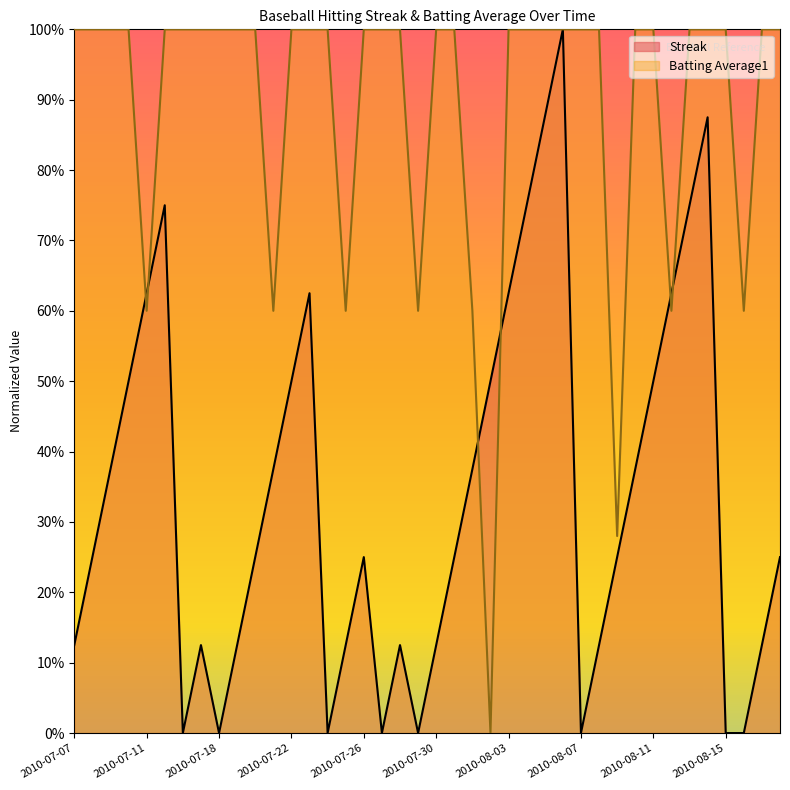

Reading left to right, what are all the values shown in this chart?

Streak: 2010-07-07=0.1	2010-07-08=0.2	2010-07-09=0.4	2010-07-10=0.5	2010-07-11=0.6	2010-07-15=0.8	2010-07-16=0.0	2010-07-17=0.1	2010-07-18=0.0	2010-07-19=0.1	2010-07-20=0.2	2010-07-21=0.4	2010-07-22=0.5	2010-07-23=0.6	2010-07-24=0.0	2010-07-25=0.1	2010-07-26=0.2	2010-07-27=0.0	2010-07-28=0.1	2010-07-29=0.0	2010-07-30=0.1	2010-07-31=0.2	2010-08-01=0.4	2010-08-02=0.5	2010-08-03=0.6	2010-08-04=0.8	2010-08-05=0.9	2010-08-06=1.0	2010-08-07=0.0	2010-08-08=0.1	2010-08-09=0.2	2010-08-10=0.4	2010-08-11=0.5	2010-08-12=0.6	2010-08-13=0.8	2010-08-14=0.9	2010-08-15=0.0	2010-08-16=0.0	2010-08-17=0.1	2010-08-18=0.2
Batting Average1: 2010-07-07=1.0	2010-07-08=1.0	2010-07-09=1.0	2010-07-10=1.0	2010-07-11=0.6	2010-07-15=1.0	2010-07-16=1.0	2010-07-17=1.0	2010-07-18=1.0	2010-07-19=1.0	2010-07-20=1.0	2010-07-21=0.6	2010-07-22=1.0	2010-07-23=1.0	2010-07-24=1.0	2010-07-25=0.6	2010-07-26=1.0	2010-07-27=1.0	2010-07-28=1.0	2010-07-29=0.6	2010-07-30=1.0	2010-07-31=1.0	2010-08-01=0.6	2010-08-02=0.0	2010-08-03=1.0	2010-08-04=1.0	2010-08-05=1.0	2010-08-06=1.0	2010-08-07=1.0	2010-08-08=1.0	2010-08-09=0.3	2010-08-10=1.0	2010-08-11=1.0	2010-08-12=0.6	2010-08-13=1.0	2010-08-14=1.0	2010-08-15=1.0	2010-08-16=0.6	2010-08-17=1.0	2010-08-18=1.0